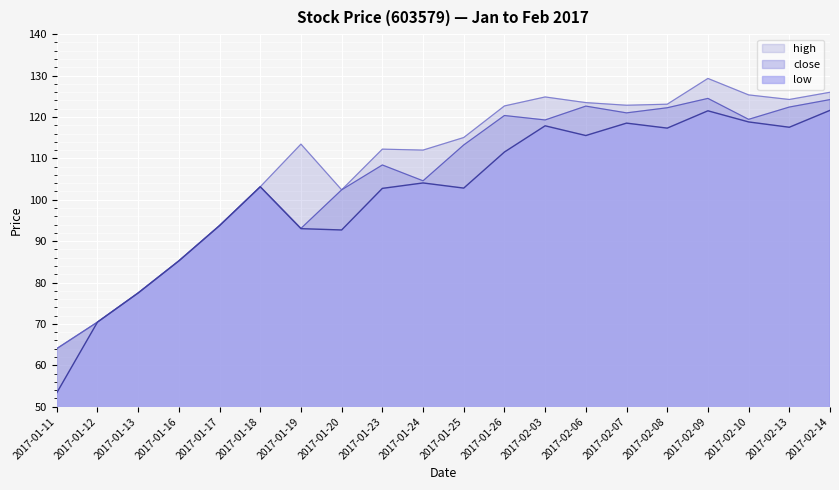

What is the label of the 4th point from the left?

2017-01-16